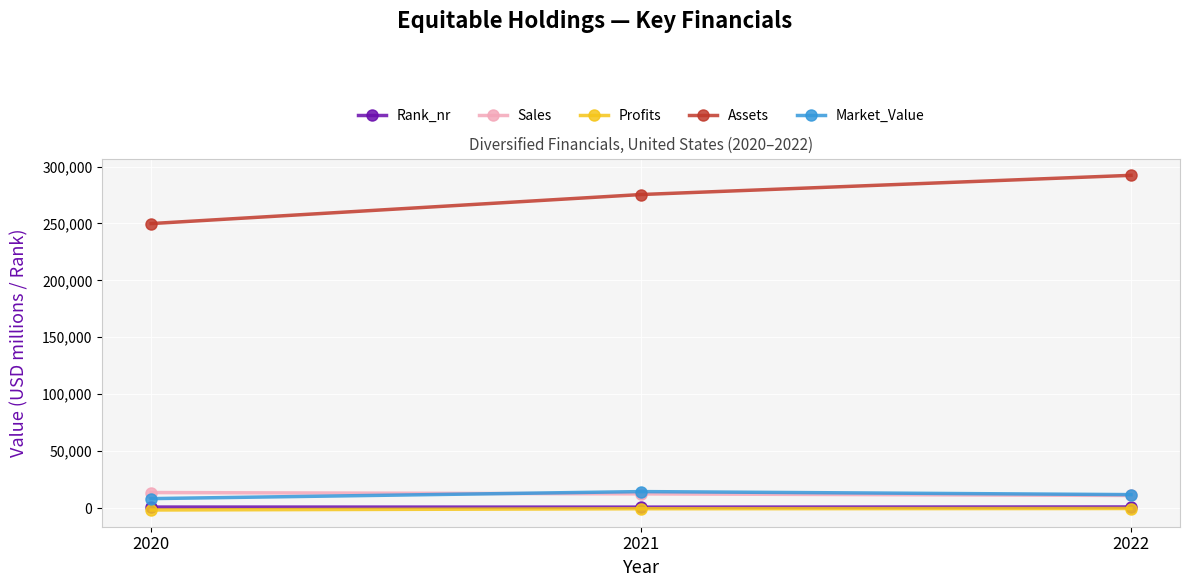

The Assets series shows 275397 at 2021. True or false?

True